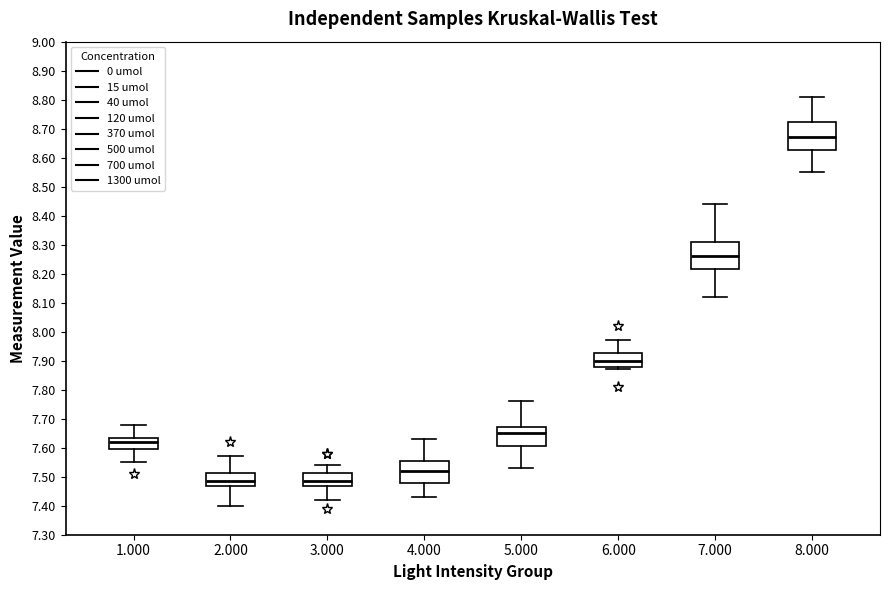

Where is the upper edge of the box at x = 3.000 on the y-axis? The values are not printed on the chart, so give them approximately, as read against the axis.

7.51